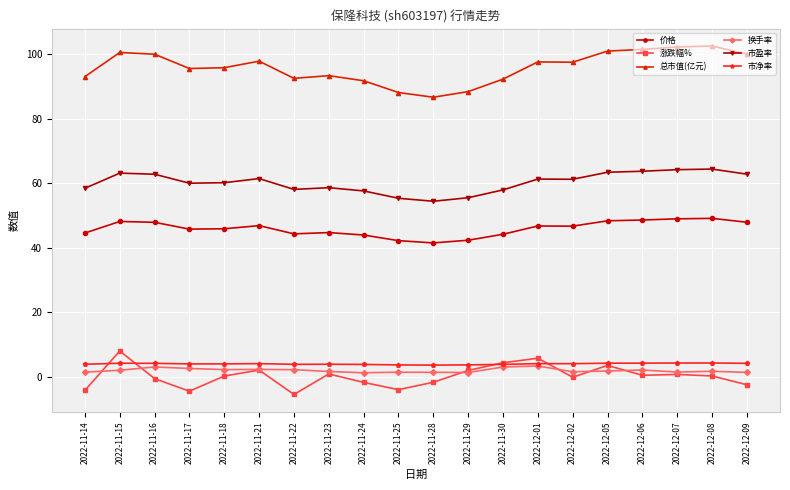

What is the maximum value for 涨跌幅%?

8.0